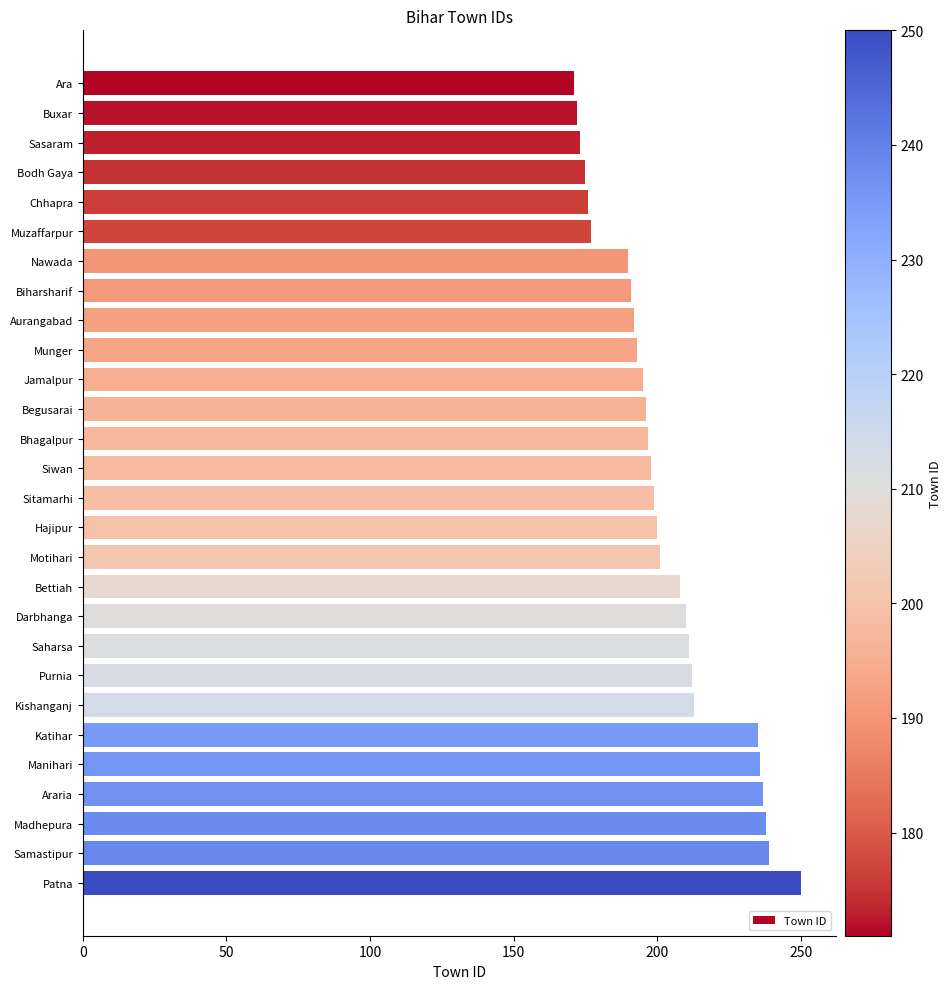

What is the maximum value shown in the chart?

250